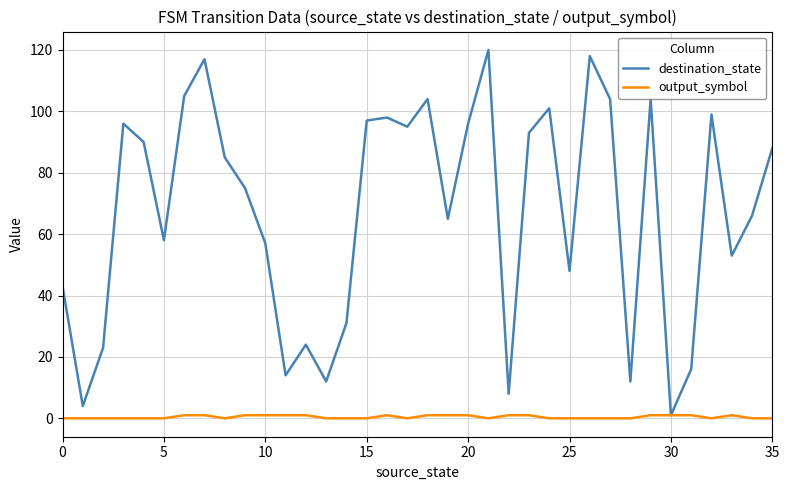

True or false: destination_state has more than 0 interior local peaks.

True